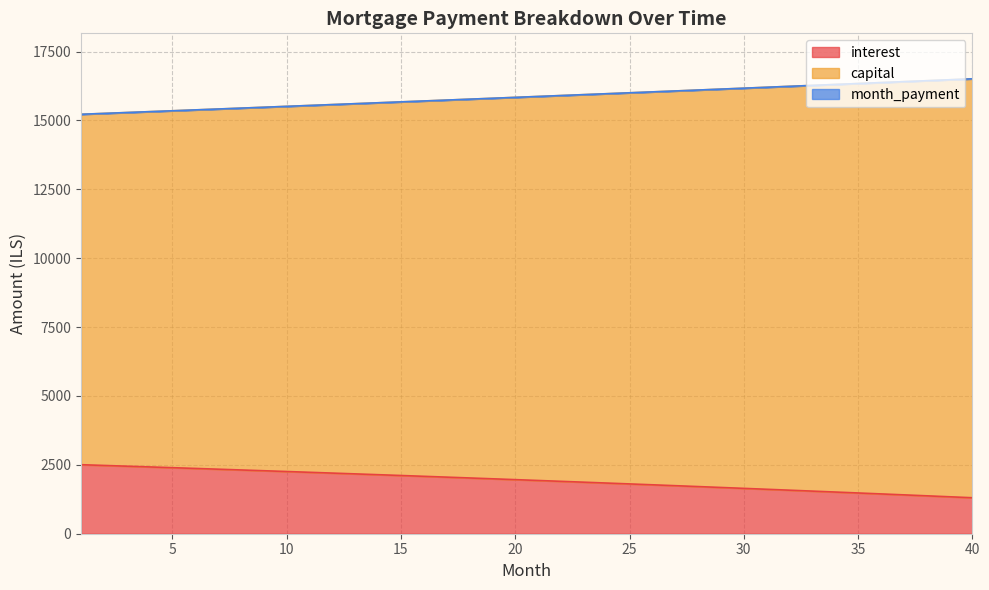

How many lines are shown in the chart?

3